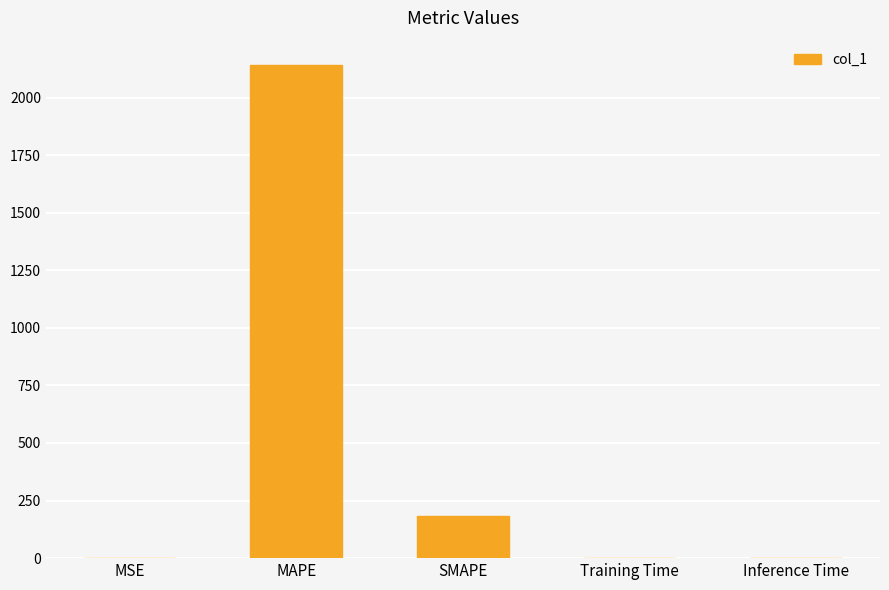

How many categories are shown in the chart?

5